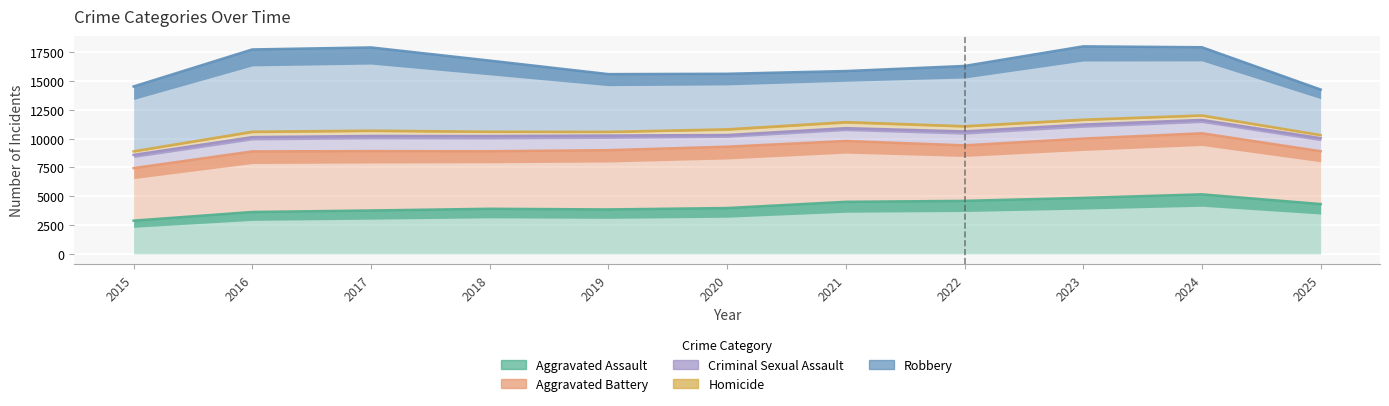

Which label corresponds to the smallest value in the chart?

2015